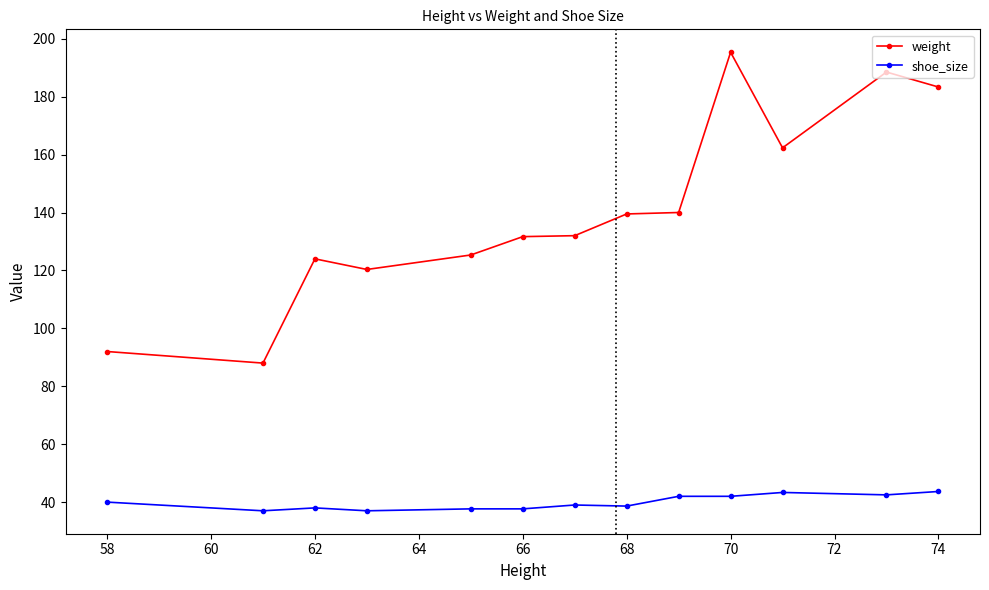

Which series has the largest range (max minus min)?

weight